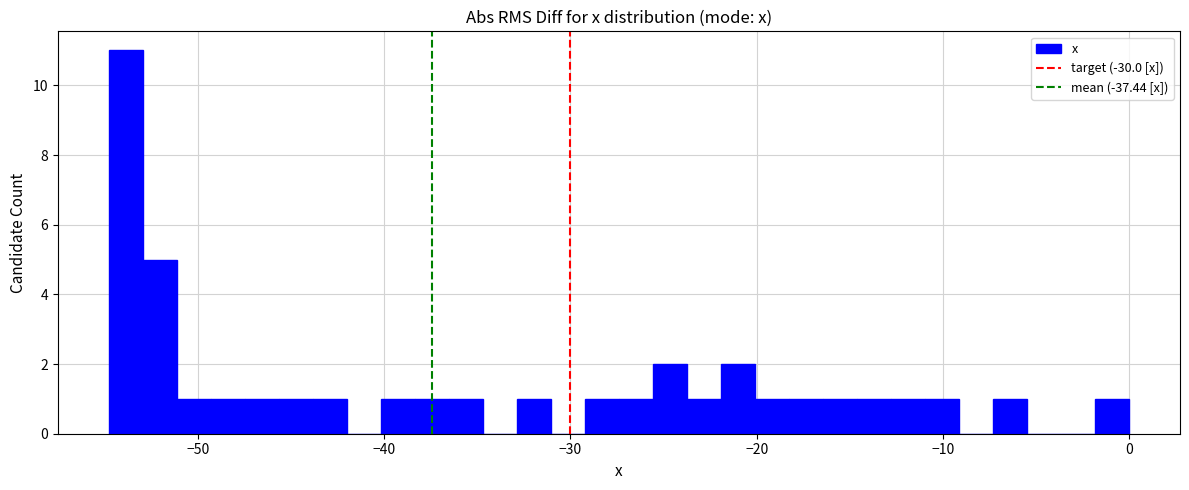

Around what value on the x-axis is the tallest bar? Give the approximate position of its centre, as read against the axis.

-54